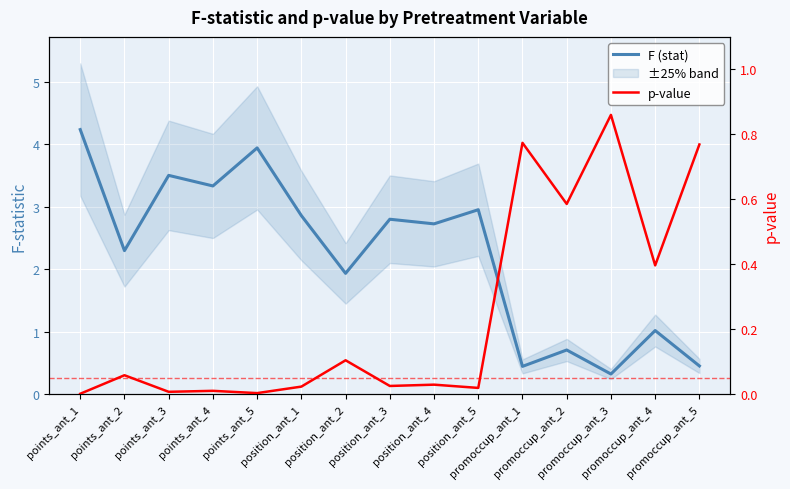

Where do p-value and F (stat) first cross each other?

position_ant_5 and promoccup_ant_1